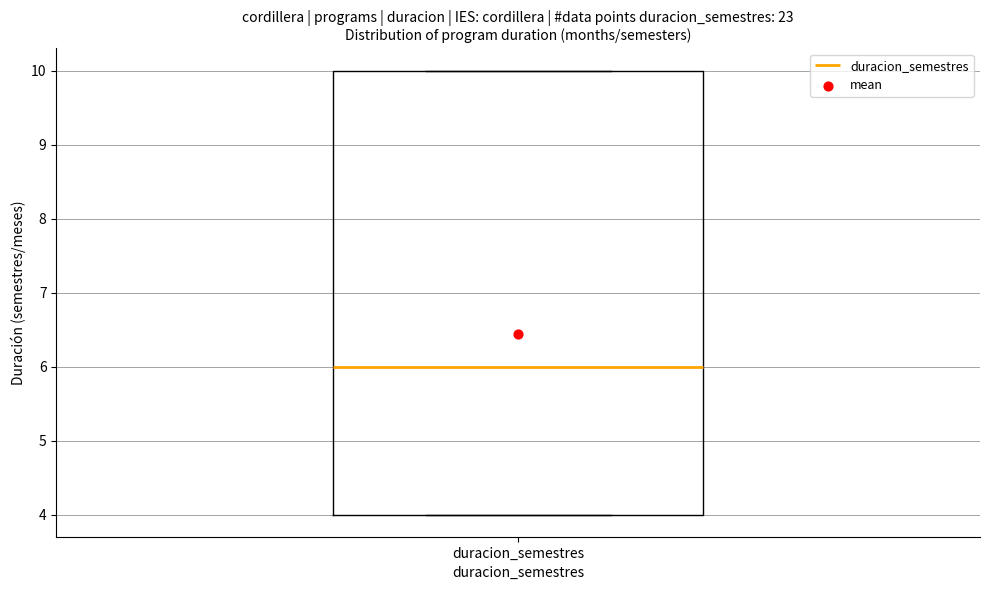

Where is the upper edge of the box for duracion_semestres on the y-axis? The values are not printed on the chart, so give them approximately, as read against the axis.

10